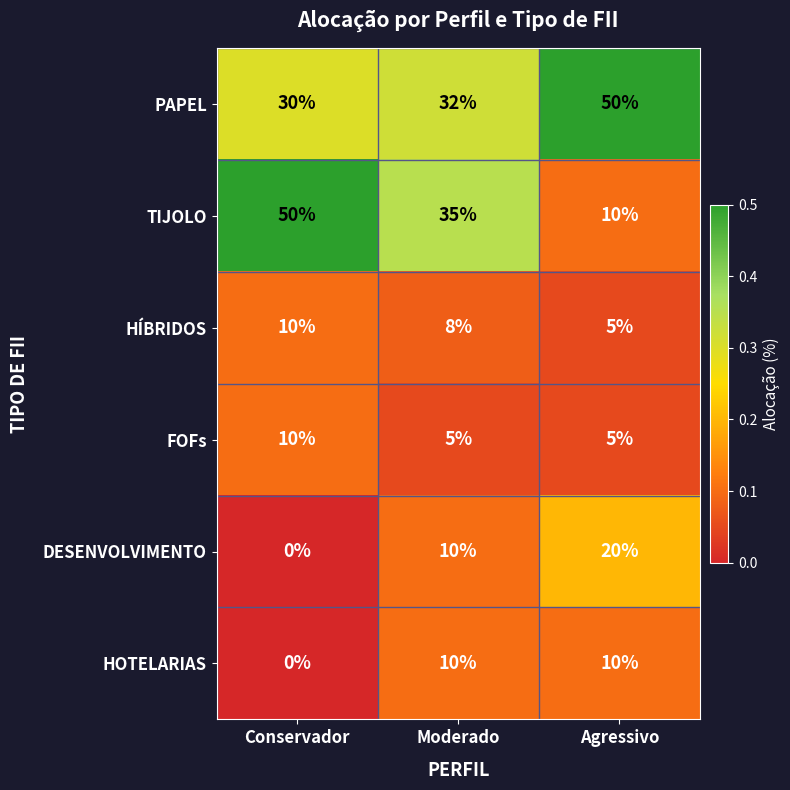

At which label is DESENVOLVIMENTO closest to 10?

Moderado